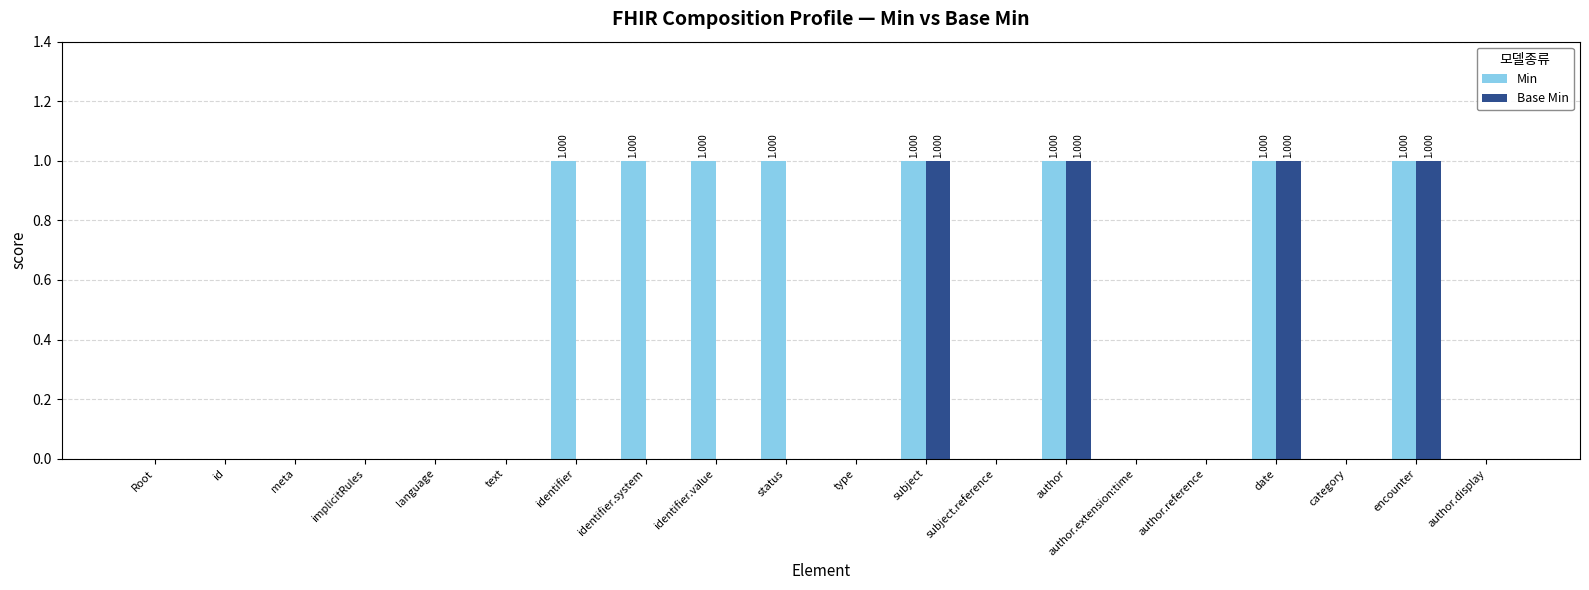

Between status and date, which series saw the biggest shift?

Base Min